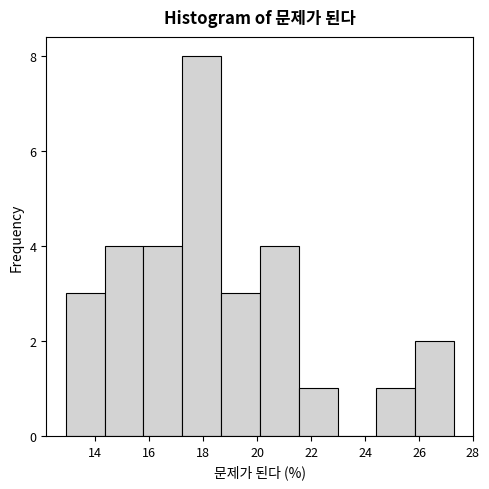

Reading left to right, transcribe this chart: for each bar, give the range it covers on the x-axis and its height. Neither the bar edges nor the heights are printed on the chart, so give them approximately, as read against the axes.

12.90 to 14.34: 3
14.34 to 15.78: 4
15.78 to 17.22: 4
17.22 to 18.66: 8
18.66 to 20.10: 3
20.10 to 21.54: 4
21.54 to 22.98: 1
22.98 to 24.42: 0
24.42 to 25.86: 1
25.86 to 27.30: 2